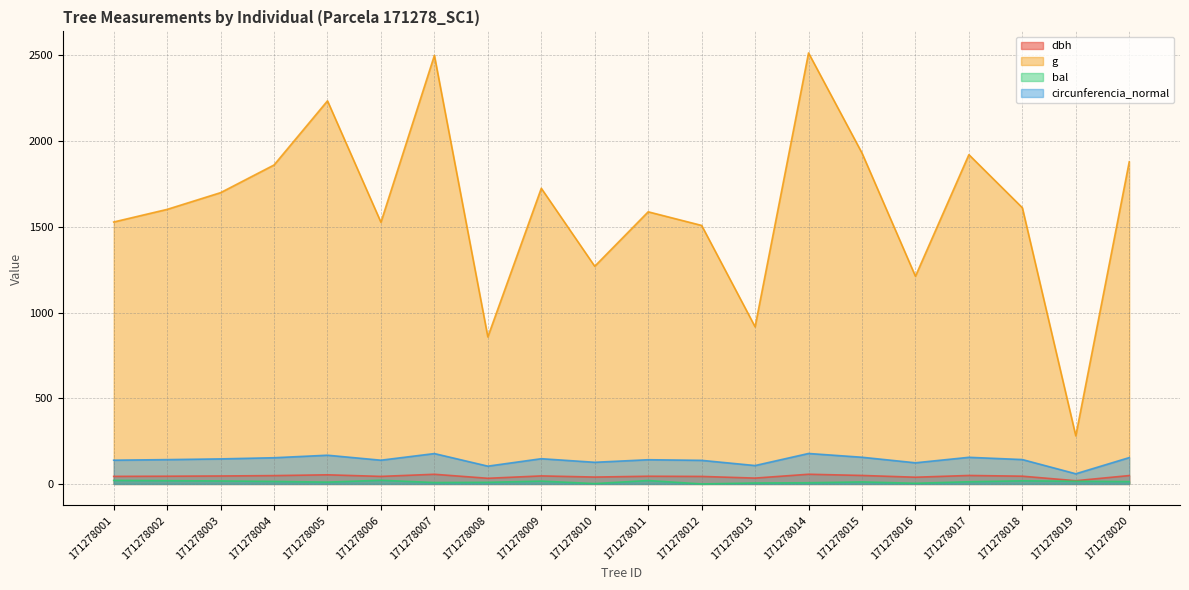

True or false: bal and dbh cross at least once.

False